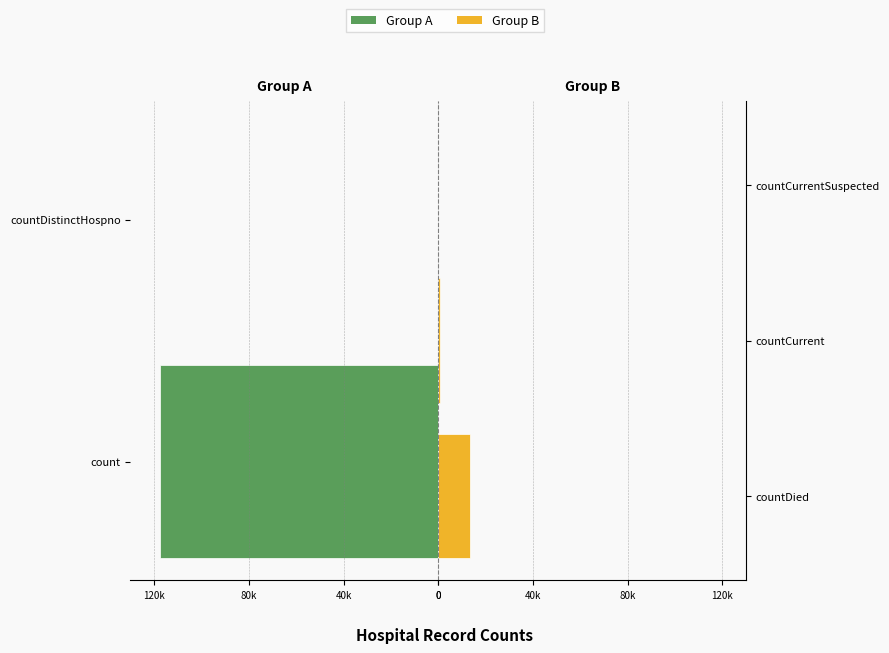

List the labels in order of value, smallest first.

countDistinctHospno, countCurrentSuspected, countCurrent, countDied, count